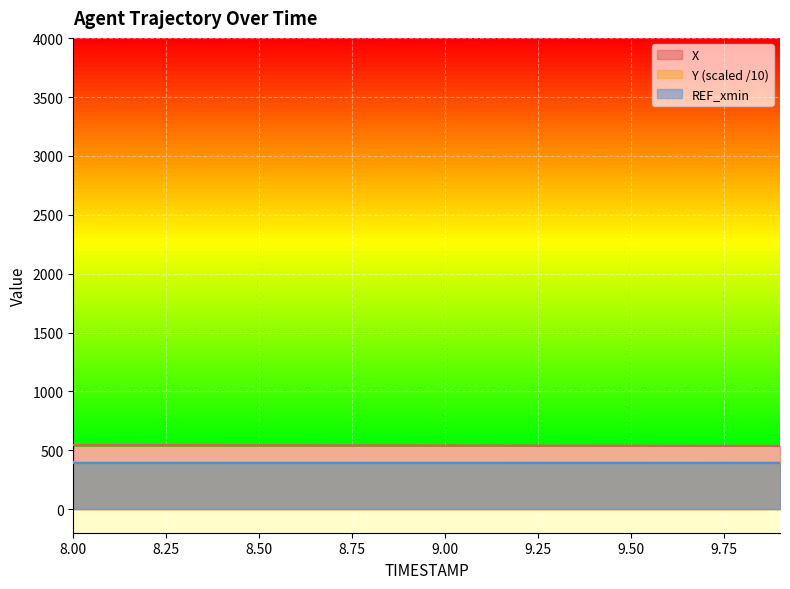

Which category has the lowest value in the Y series?

8.00